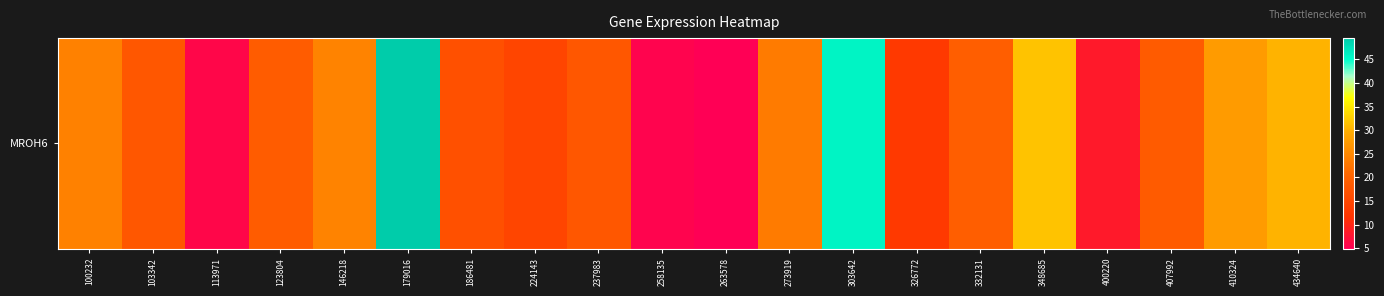

Which label corresponds to the largest value in the chart?

179016